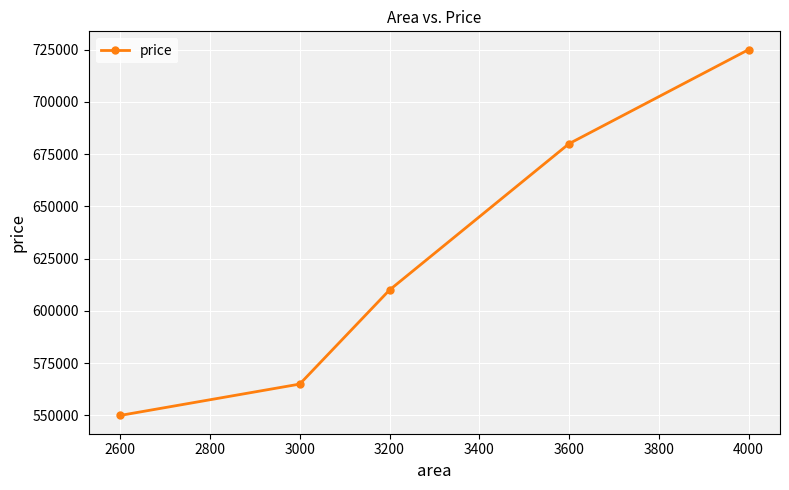

What is the change in value from 3200 to 4000?

+115000